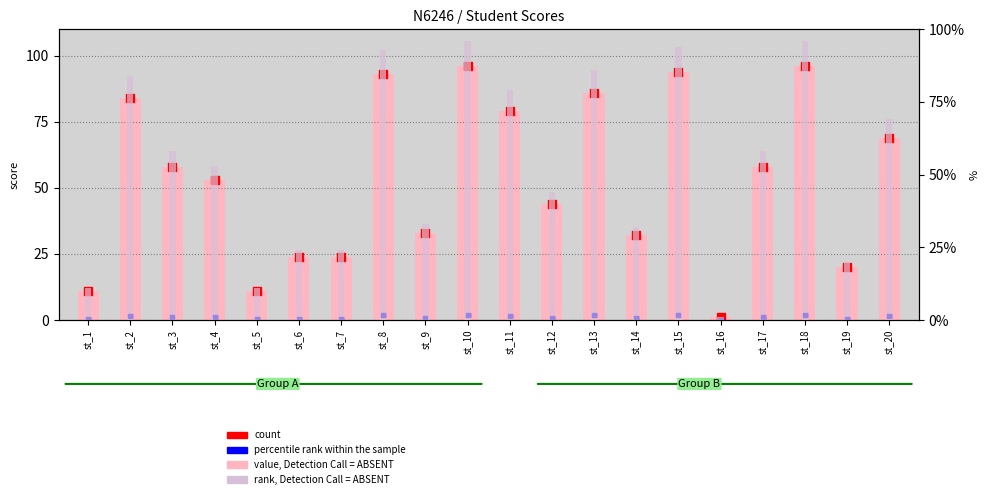

What is the total value across all series at st_18?

289.9